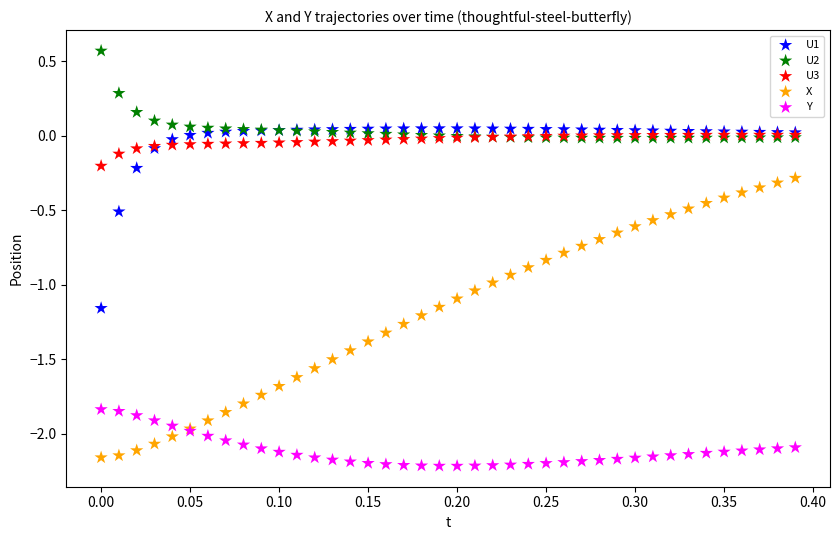

What are all the series names shown in the legend?

U1, U2, U3, X, Y